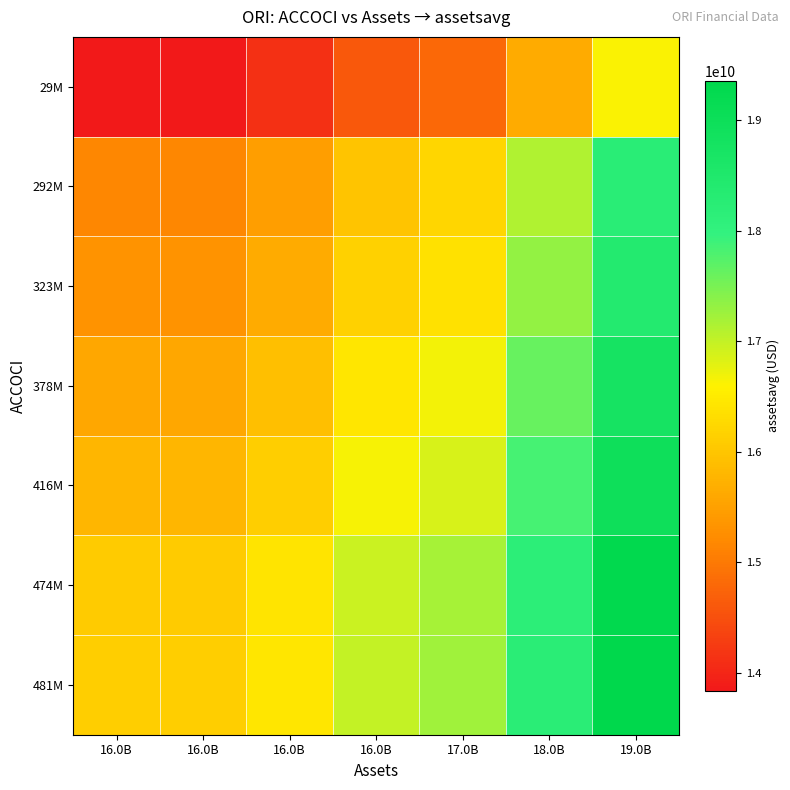

Which label corresponds to the smallest value in the chart?

16.0B